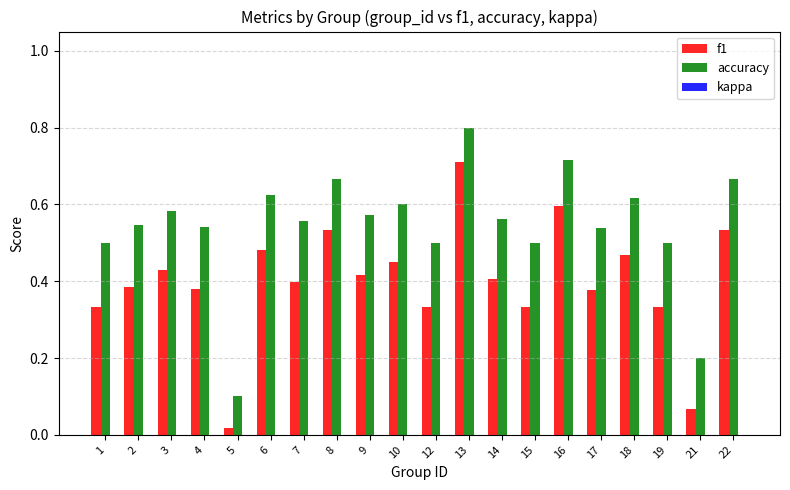

At which category is the sum across all series the highest?

13